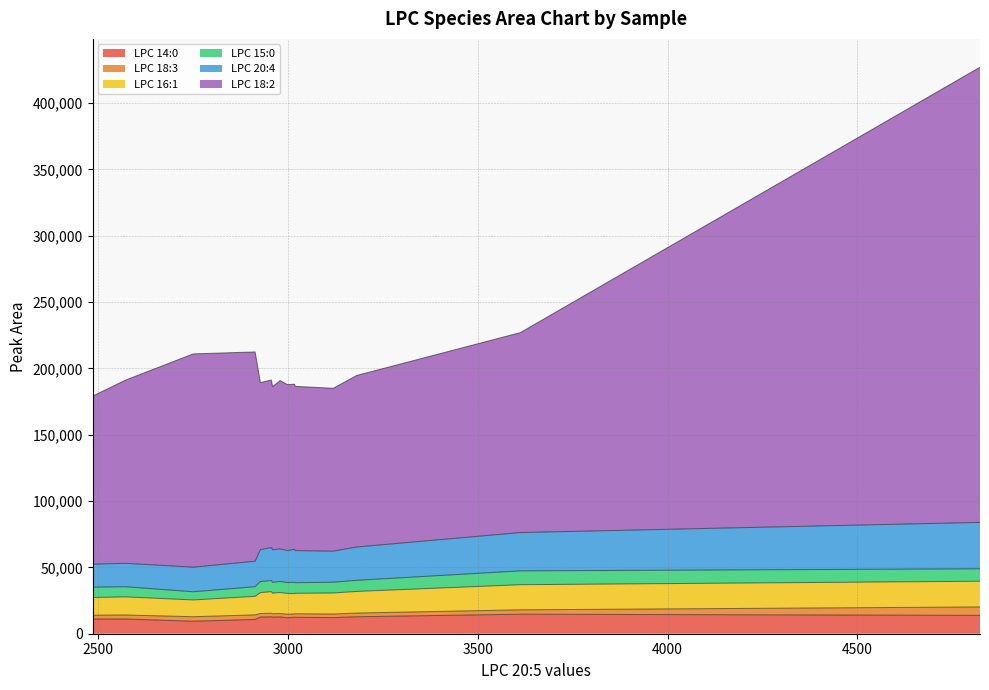

List the labels in order of LPC 15:0 value, largest first.

05_TQC, 1_untreated, 11_TQC_07, 06_TQC_02, 07_TQC_03, 10_TQC_06, 08_TQC_04, 12_PQC_08, 13_PQC_09, 14_PQC_10, 09_TQC_05, 1_16h, 1_8h, 1_3h, 1_30m